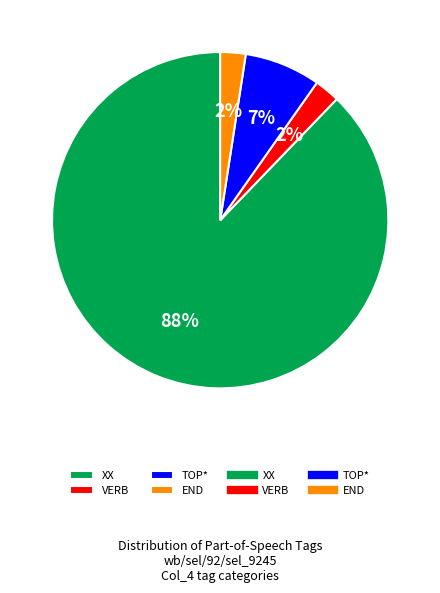

What is the majority slice?

XX